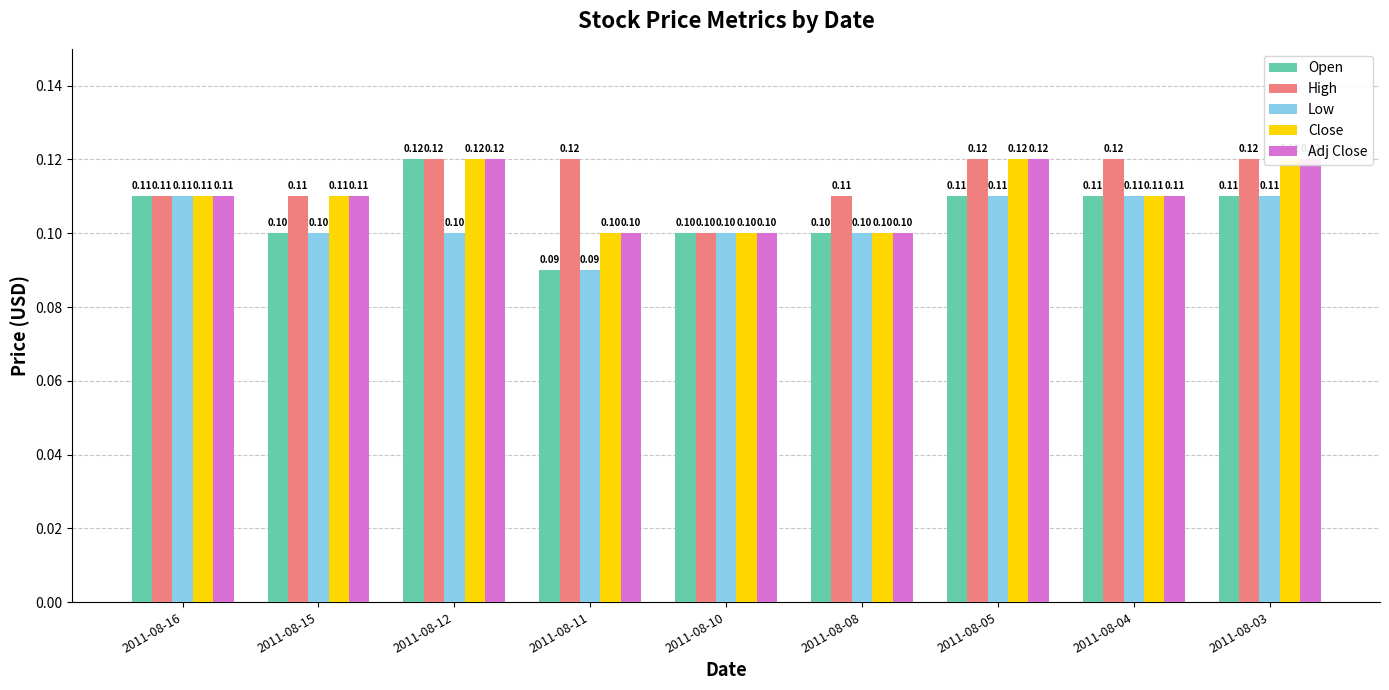

At how many categories does at least one series exceed 0?

9